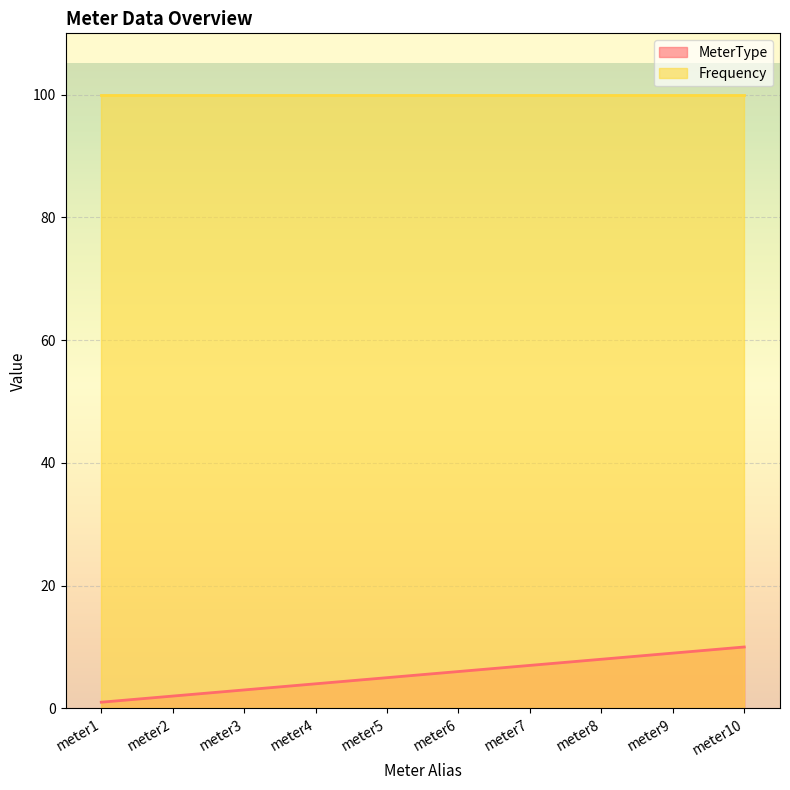

The value at meter4 is 6. True or false?

False